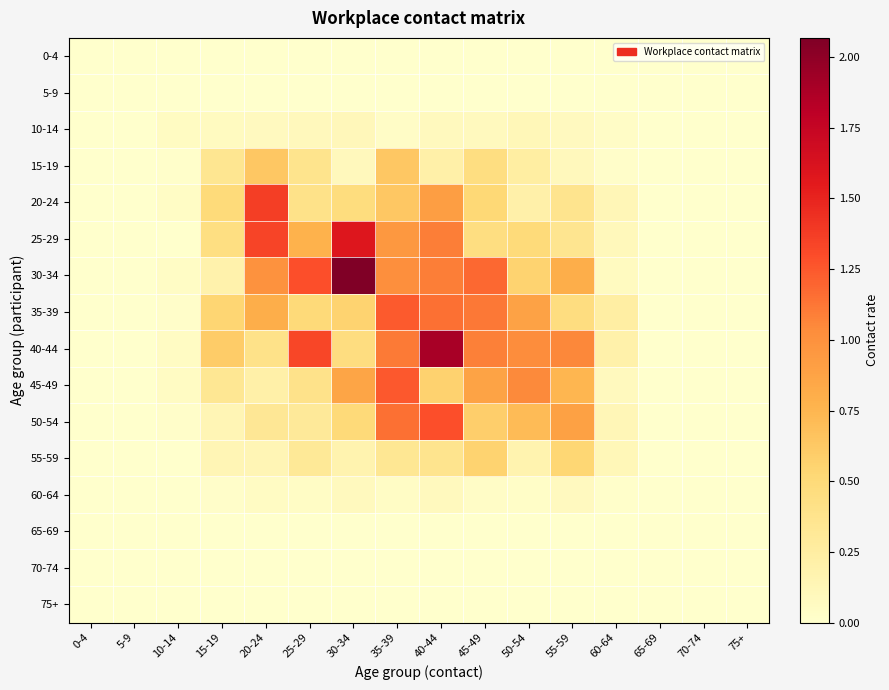

Reading left to right, list all the values displayed in this chart.

0-4: 0-4=0.0	5-9=0.0	10-14=0.0	15-19=0.0	20-24=0.0	25-29=0.0	30-34=0.0	35-39=0.0	40-44=0.0	45-49=0.0	50-54=0.0	55-59=0.0	60-64=0.0	65-69=0.0	70-74=0.0	75+=0.0
5-9: 0-4=0.0	5-9=0.0	10-14=0.0	15-19=0.0	20-24=0.0	25-29=0.0	30-34=0.0	35-39=0.0	40-44=0.0	45-49=0.0	50-54=0.0	55-59=0.0	60-64=0.0	65-69=0.0	70-74=0.0	75+=0.0
10-14: 0-4=0.0	5-9=0.0	10-14=0.1	15-19=0.1	20-24=0.1	25-29=0.1	30-34=0.1	35-39=0.0	40-44=0.1	45-49=0.1	50-54=0.1	55-59=0.1	60-64=0.0	65-69=0.0	70-74=0.0	75+=0.0
15-19: 0-4=0.0	5-9=0.0	10-14=0.0	15-19=0.3	20-24=0.6	25-29=0.4	30-34=0.1	35-39=0.6	40-44=0.2	45-49=0.4	50-54=0.2	55-59=0.1	60-64=0.0	65-69=0.0	70-74=0.0	75+=0.0
20-24: 0-4=0.0	5-9=0.0	10-14=0.0	15-19=0.5	20-24=1.4	25-29=0.4	30-34=0.5	35-39=0.6	40-44=0.9	45-49=0.5	50-54=0.2	55-59=0.4	60-64=0.1	65-69=0.0	70-74=0.0	75+=0.0
25-29: 0-4=0.0	5-9=0.0	10-14=0.0	15-19=0.4	20-24=1.3	25-29=0.8	30-34=1.6	35-39=1.0	40-44=1.1	45-49=0.4	50-54=0.5	55-59=0.4	60-64=0.1	65-69=0.0	70-74=0.0	75+=0.0
30-34: 0-4=0.0	5-9=0.0	10-14=0.0	15-19=0.2	20-24=1.0	25-29=1.3	30-34=2.1	35-39=1.0	40-44=1.1	45-49=1.2	50-54=0.6	55-59=0.8	60-64=0.1	65-69=0.0	70-74=0.0	75+=0.0
35-39: 0-4=0.0	5-9=0.0	10-14=0.0	15-19=0.5	20-24=0.8	25-29=0.5	30-34=0.6	35-39=1.2	40-44=1.2	45-49=1.1	50-54=0.9	55-59=0.5	60-64=0.2	65-69=0.0	70-74=0.0	75+=0.0
40-44: 0-4=0.0	5-9=0.0	10-14=0.1	15-19=0.6	20-24=0.4	25-29=1.3	30-34=0.5	35-39=1.1	40-44=1.9	45-49=1.1	50-54=1.0	55-59=1.1	60-64=0.2	65-69=0.0	70-74=0.0	75+=0.0
45-49: 0-4=0.0	5-9=0.0	10-14=0.1	15-19=0.3	20-24=0.2	25-29=0.4	30-34=0.9	35-39=1.3	40-44=0.6	45-49=0.9	50-54=1.0	55-59=0.7	60-64=0.1	65-69=0.0	70-74=0.0	75+=0.0
50-54: 0-4=0.0	5-9=0.0	10-14=0.0	15-19=0.1	20-24=0.3	25-29=0.3	30-34=0.5	35-39=1.2	40-44=1.3	45-49=0.6	50-54=0.7	55-59=0.9	60-64=0.1	65-69=0.0	70-74=0.0	75+=0.0
55-59: 0-4=0.0	5-9=0.0	10-14=0.0	15-19=0.1	20-24=0.1	25-29=0.3	30-34=0.2	35-39=0.3	40-44=0.4	45-49=0.6	50-54=0.2	55-59=0.5	60-64=0.1	65-69=0.0	70-74=0.0	75+=0.0
60-64: 0-4=0.0	5-9=0.0	10-14=0.0	15-19=0.0	20-24=0.1	25-29=0.0	30-34=0.1	35-39=0.0	40-44=0.1	45-49=0.0	50-54=0.0	55-59=0.1	60-64=0.0	65-69=0.0	70-74=0.0	75+=0.0
65-69: 0-4=0.0	5-9=0.0	10-14=0.0	15-19=0.0	20-24=0.0	25-29=0.0	30-34=0.0	35-39=0.0	40-44=0.0	45-49=0.0	50-54=0.0	55-59=0.0	60-64=0.0	65-69=0.0	70-74=0.0	75+=0.0
70-74: 0-4=0.0	5-9=0.0	10-14=0.0	15-19=0.0	20-24=0.0	25-29=0.0	30-34=0.0	35-39=0.0	40-44=0.0	45-49=0.0	50-54=0.0	55-59=0.0	60-64=0.0	65-69=0.0	70-74=0.0	75+=0.0
75+: 0-4=0.0	5-9=0.0	10-14=0.0	15-19=0.0	20-24=0.0	25-29=0.0	30-34=0.0	35-39=0.0	40-44=0.0	45-49=0.0	50-54=0.0	55-59=0.0	60-64=0.0	65-69=0.0	70-74=0.0	75+=0.0